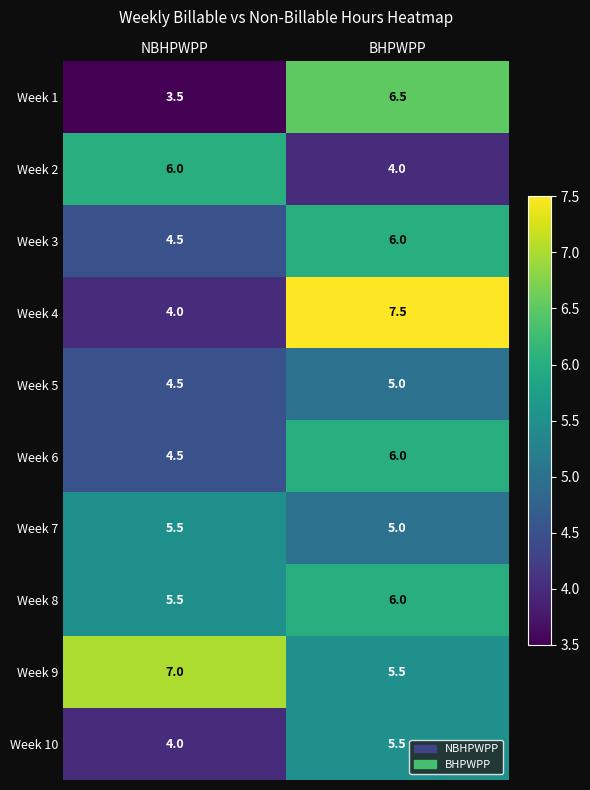

Between NBHPWPP and BHPWPP, which series saw the biggest shift?

Week 4